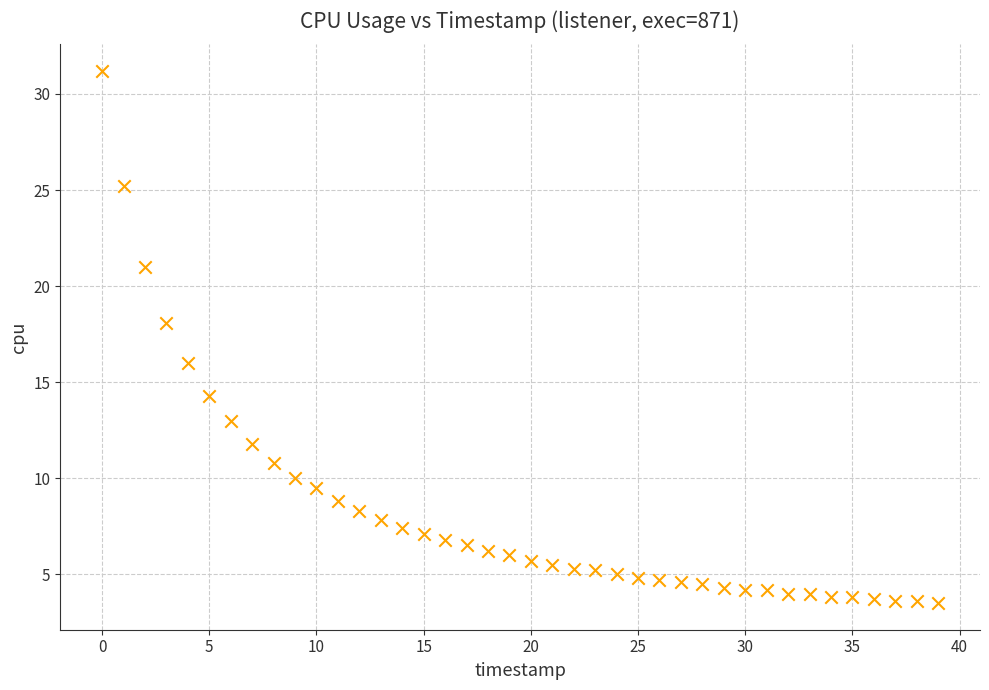

What is the range of Y values (max minus min)?

27.7